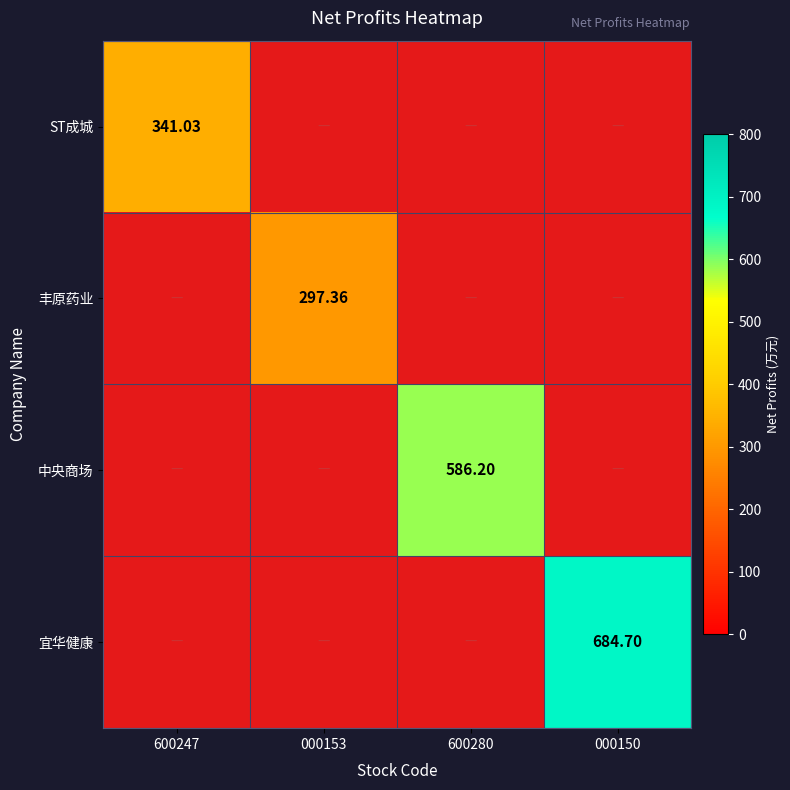

At how many categories does at least one series exceed 401?

2